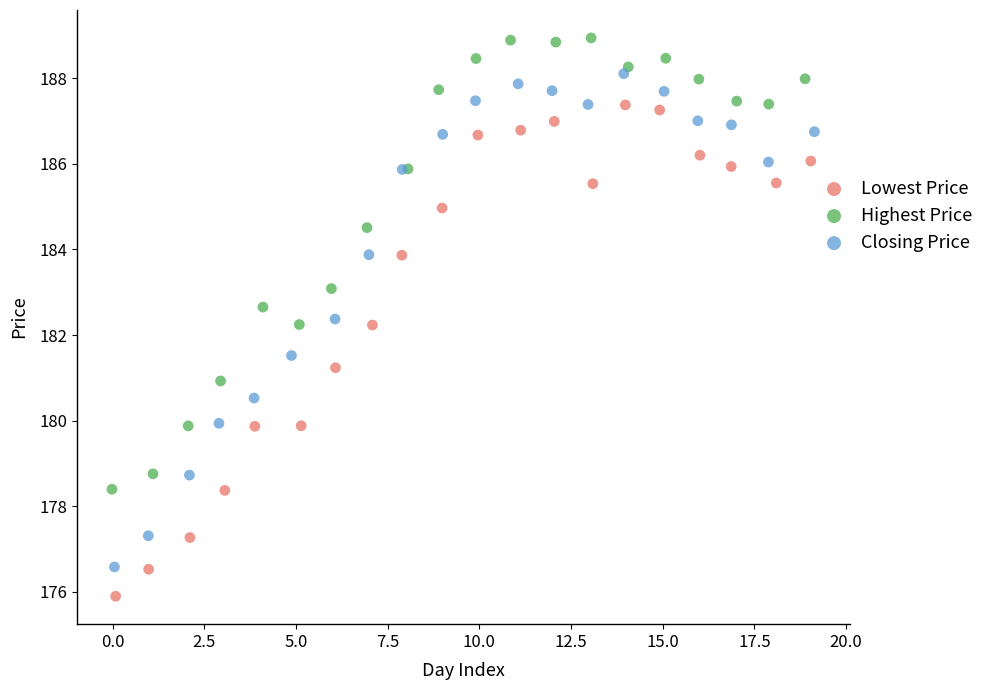

Which series has the largest Y range (max minus min)?

Closing Price